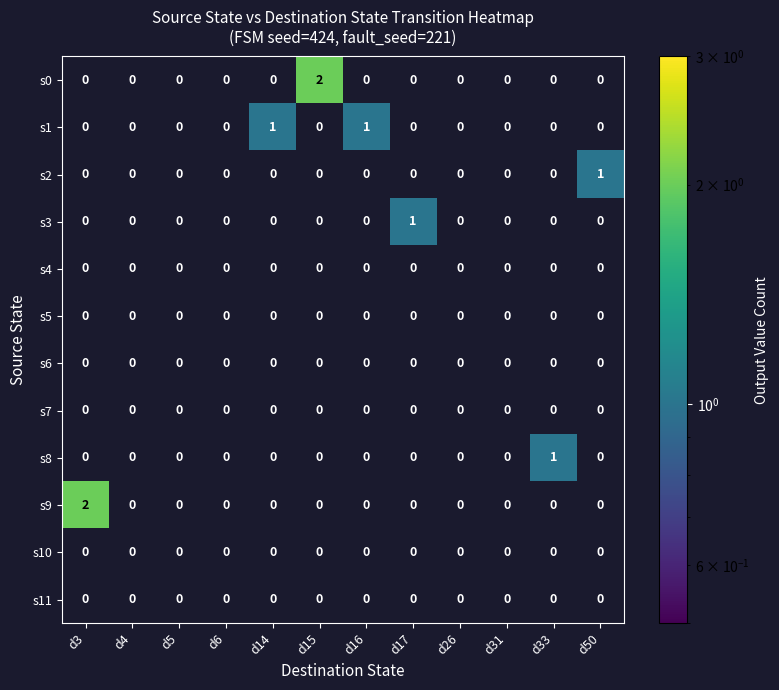

Is it true that s7 equals 0 at d16?

True